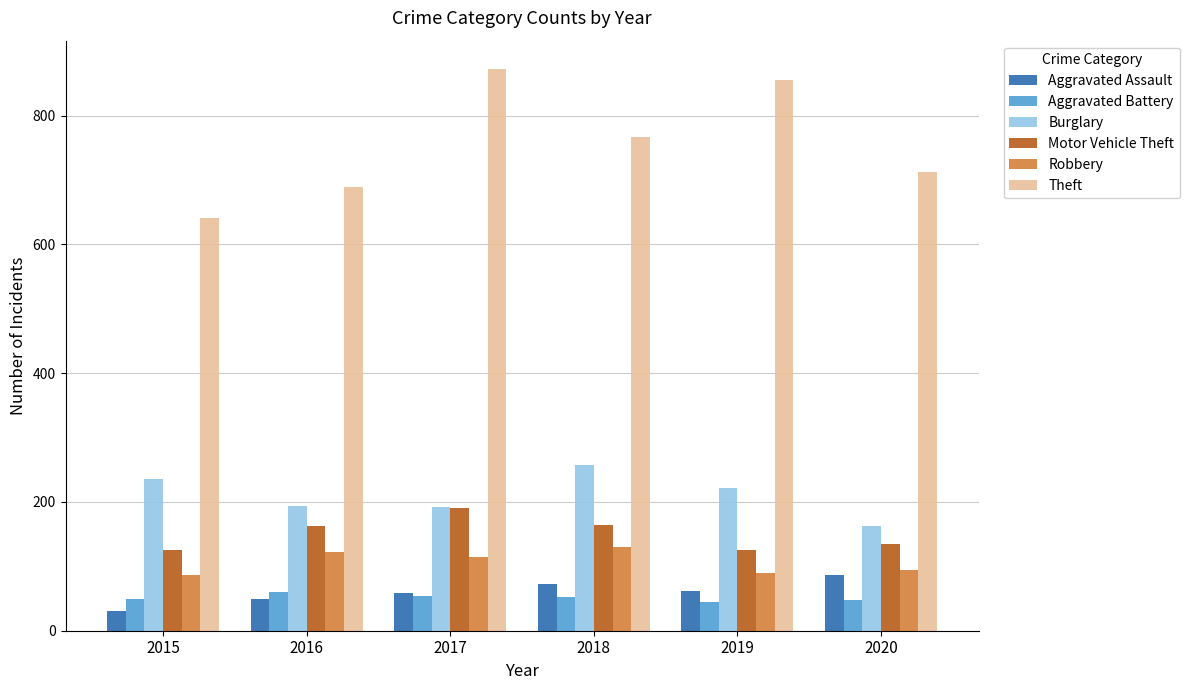

Which series has the largest total across all categories?

Theft